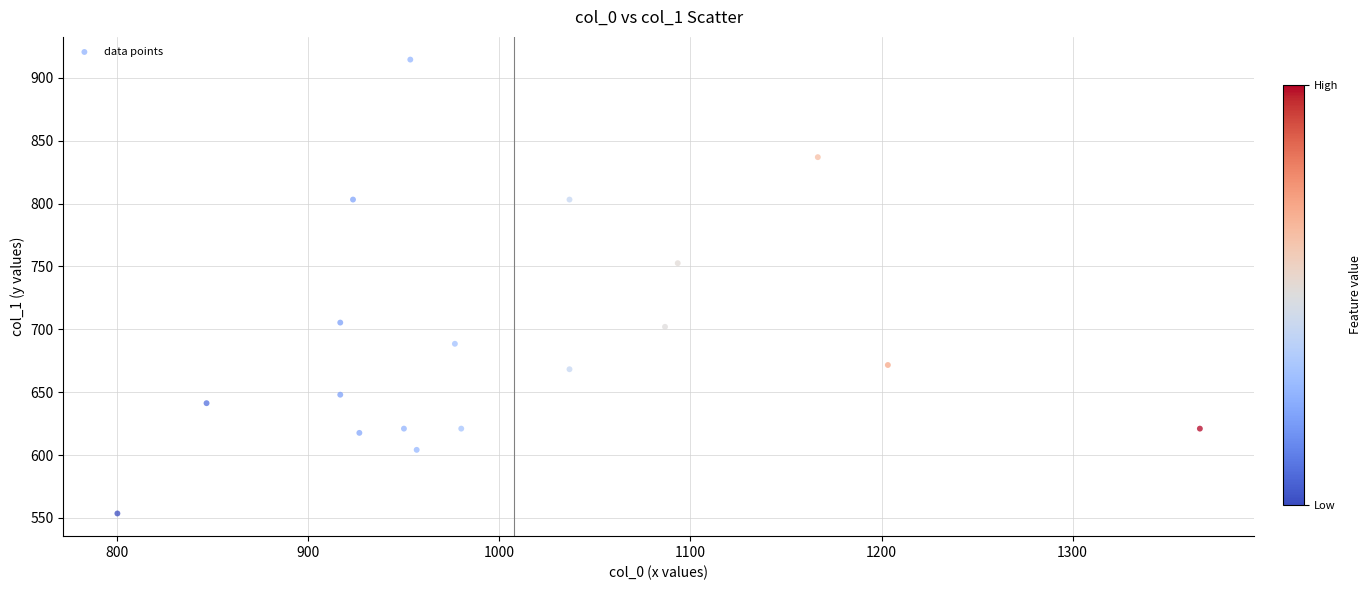

What is the range of X values (max minus min)?

566.7